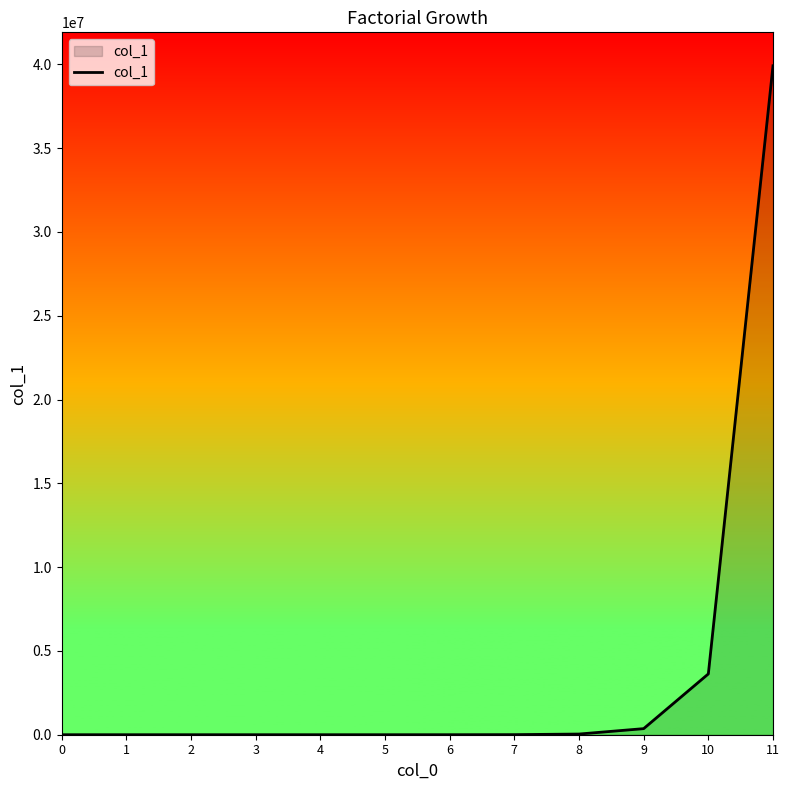

Is it true that the value at 10 is 3628800?

True